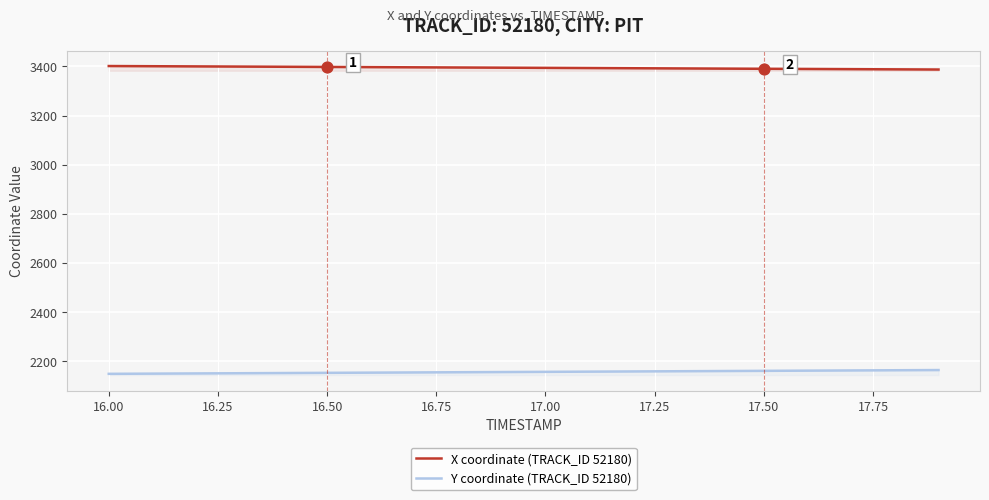

Which series has the largest total across all categories?

X coordinate (TRACK_ID 52180)